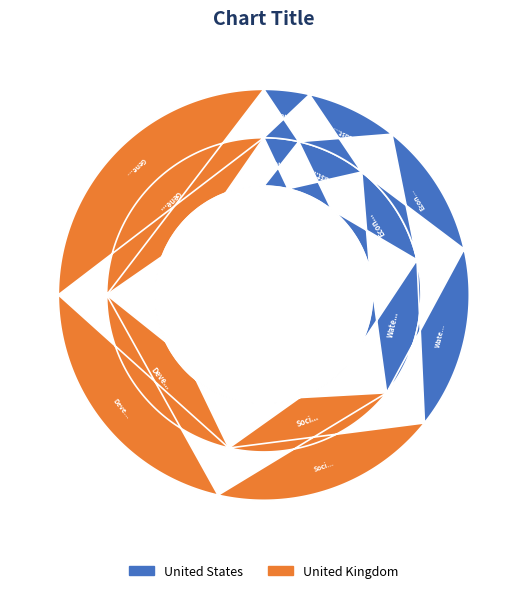

What portion of the pie excludes General Public Service?

96.4%